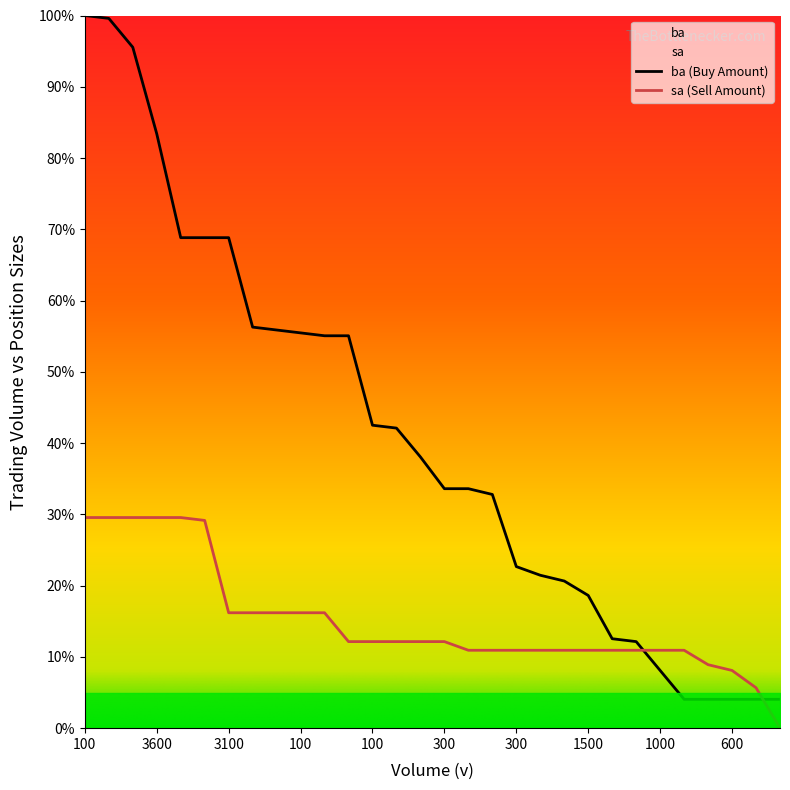

True or false: sa has more than 2 interior local peaks.

False